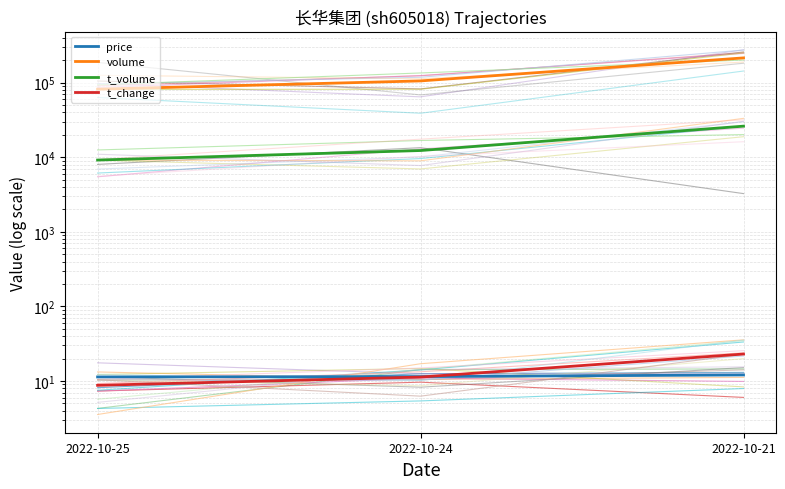

List the series in order of their peak value, lowest first.

price, t_change, t_volume, volume